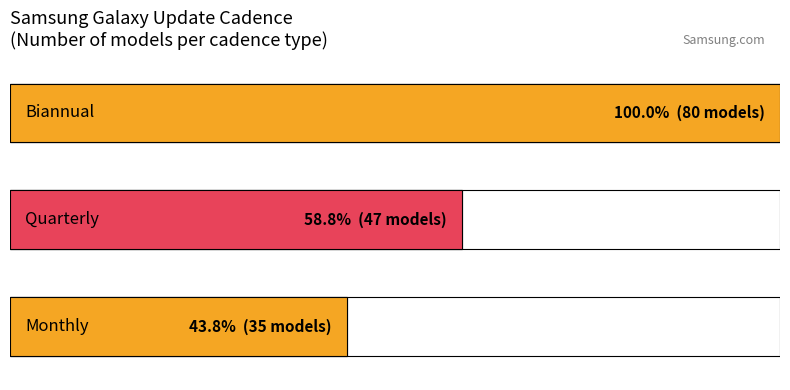

How many bars are there in total?

3